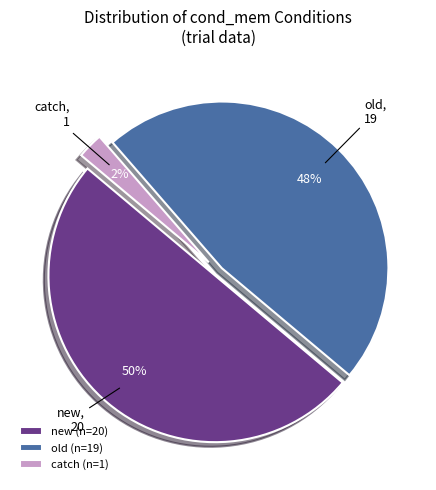

To the nearest percent, what portion does catch (n=1) represent?

2%